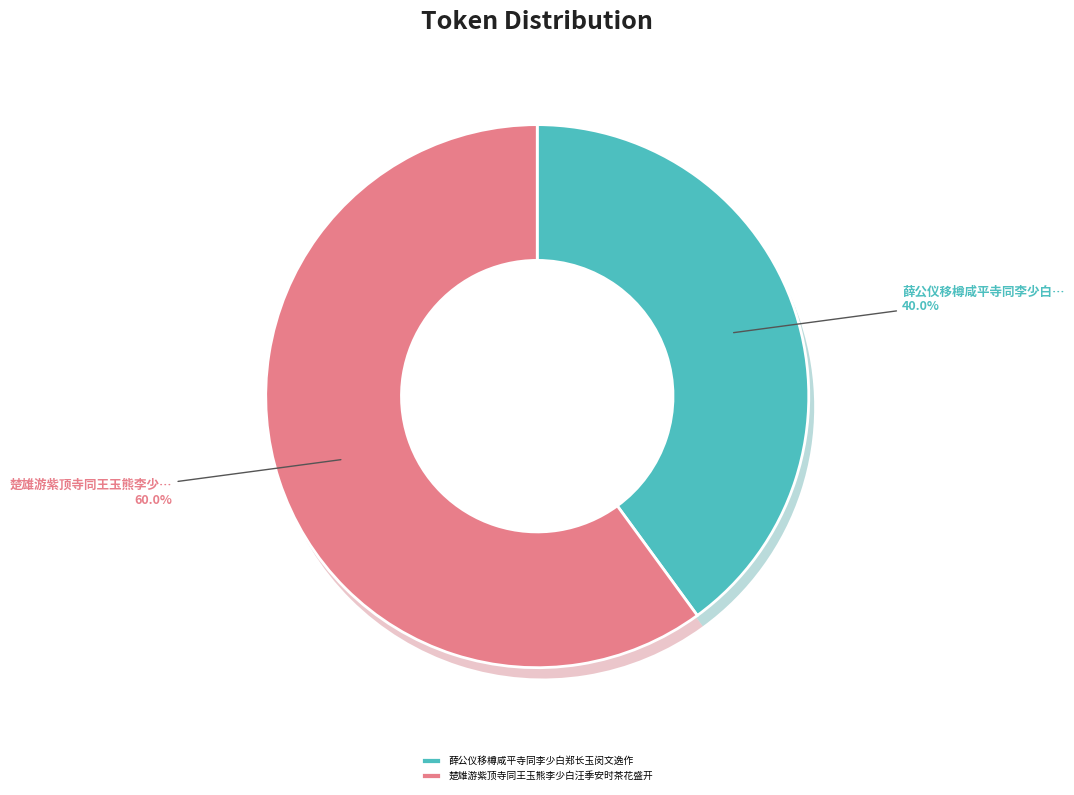

Is the sum of 楚雄游紫顶寺同王玉熊李少白汪季安时茶花盛开 and 薛公仪移樽咸平寺同李少白郑长玉闵文逸作 greater than half?

Yes